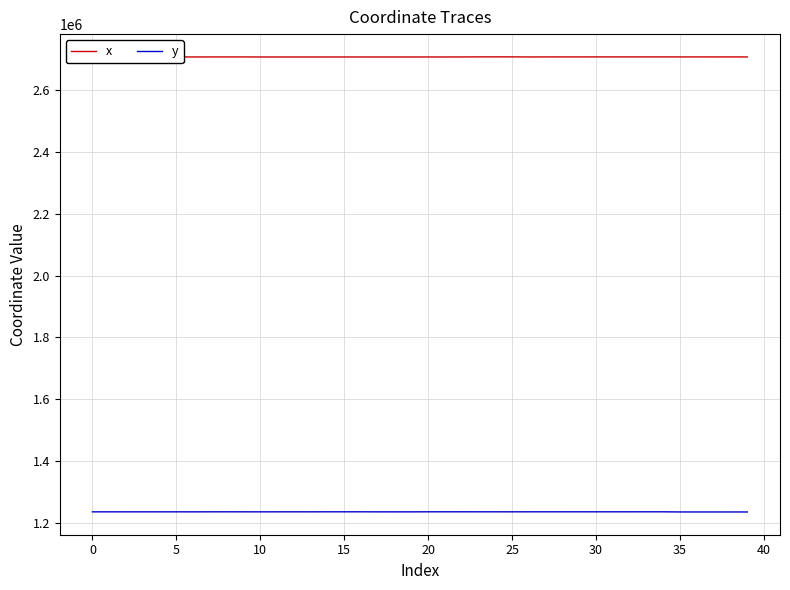

True or false: x and y cross at least once.

False